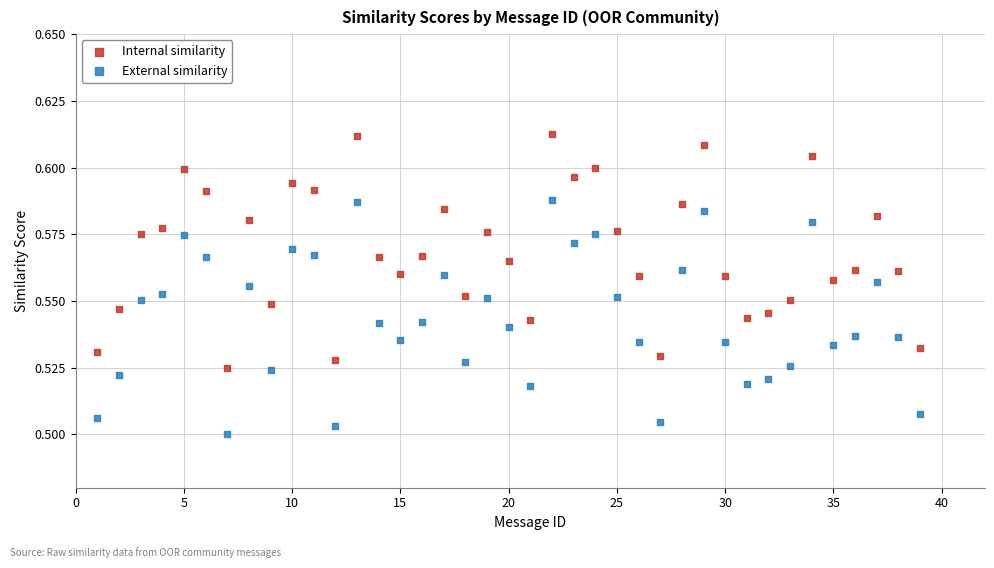

Across all data points, what is the range of X values (max minus min)?

38.0